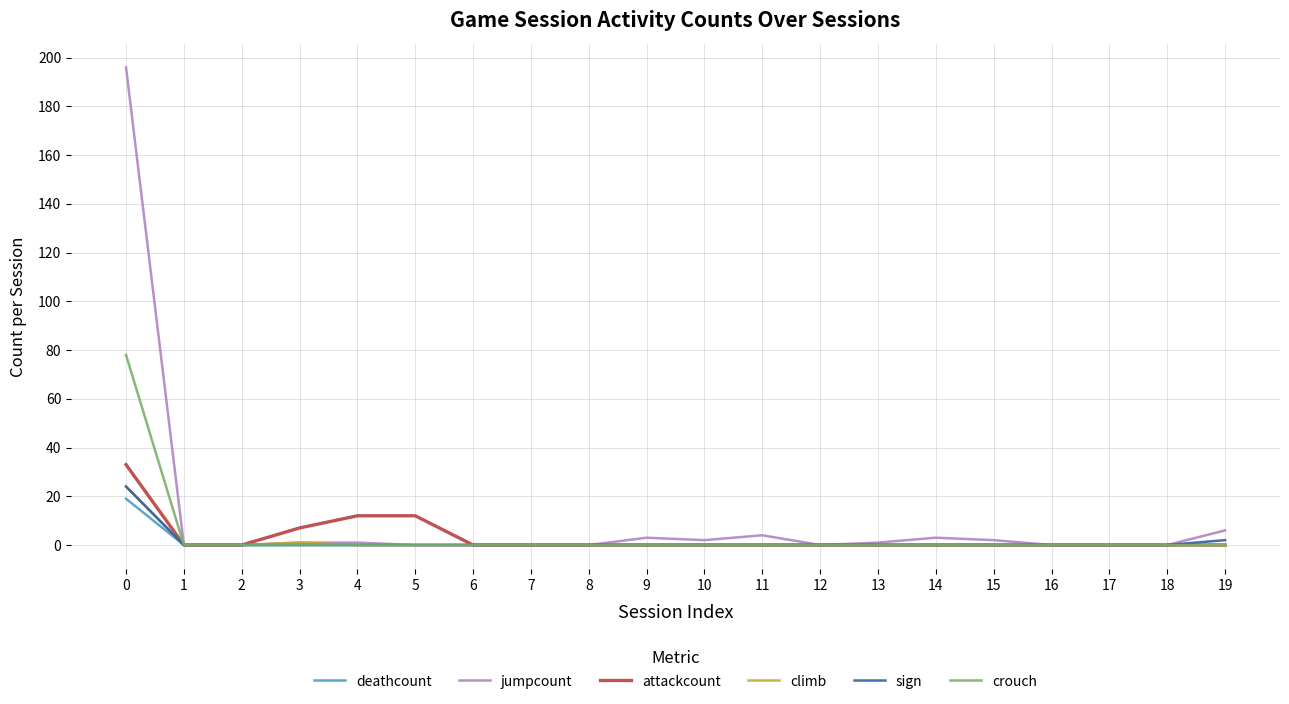

Which series has the largest range (max minus min)?

jumpcount